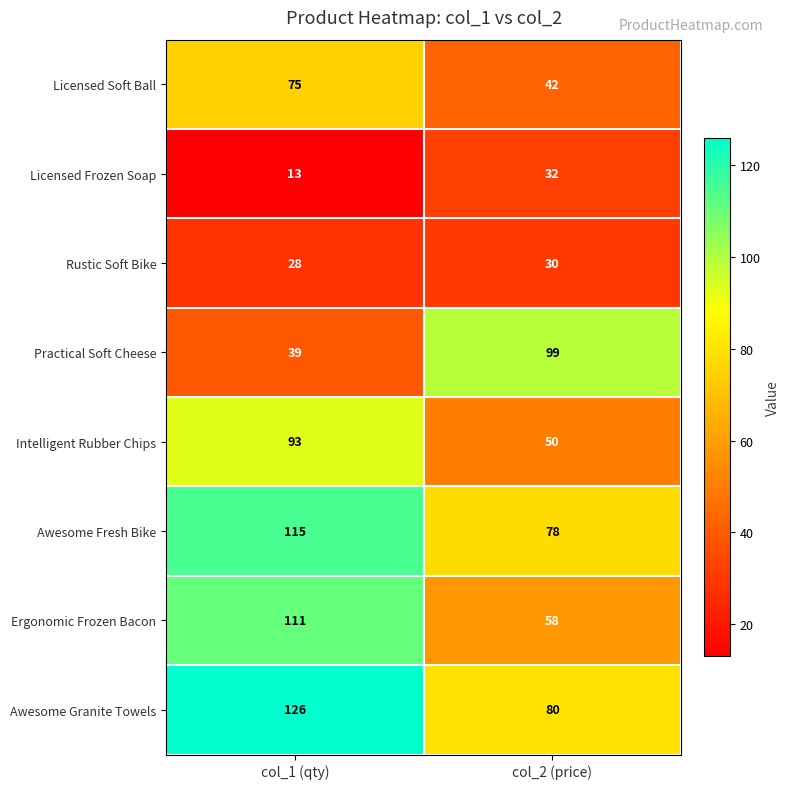

Where is Rustic Soft Bike nearest to the value 29?

col_1 (qty)